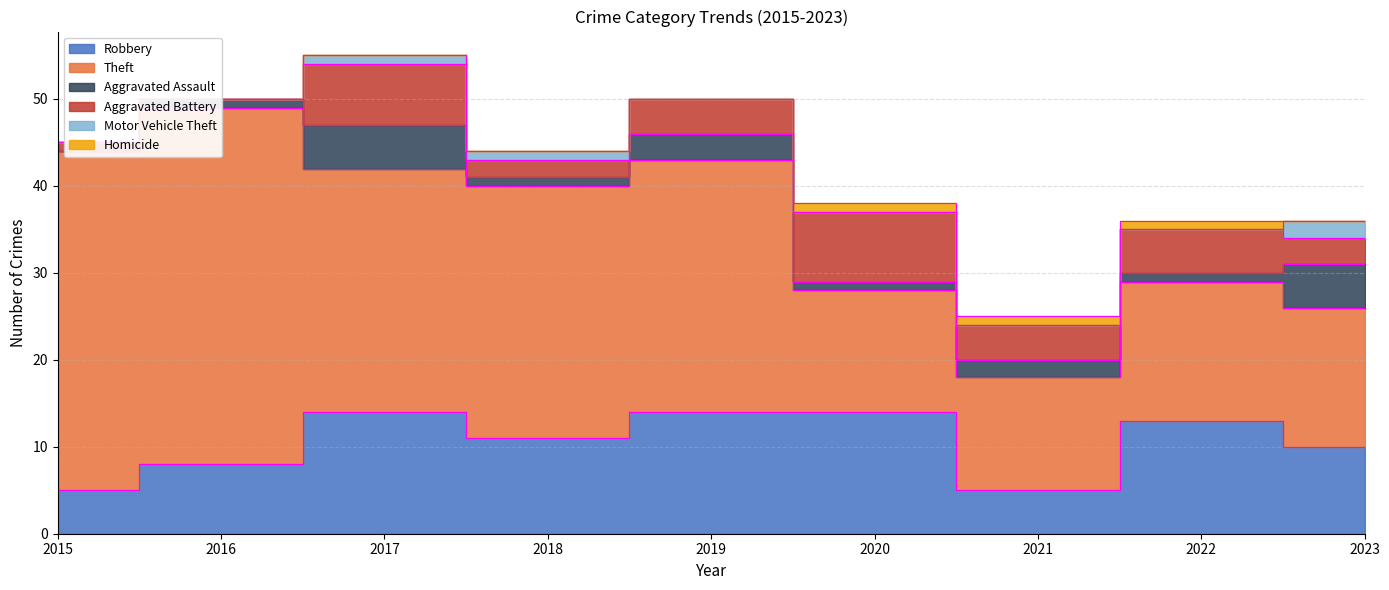

Is the value of Motor Vehicle Theft at 2019 greater than the value of Aggravated Assault at 2023?

No